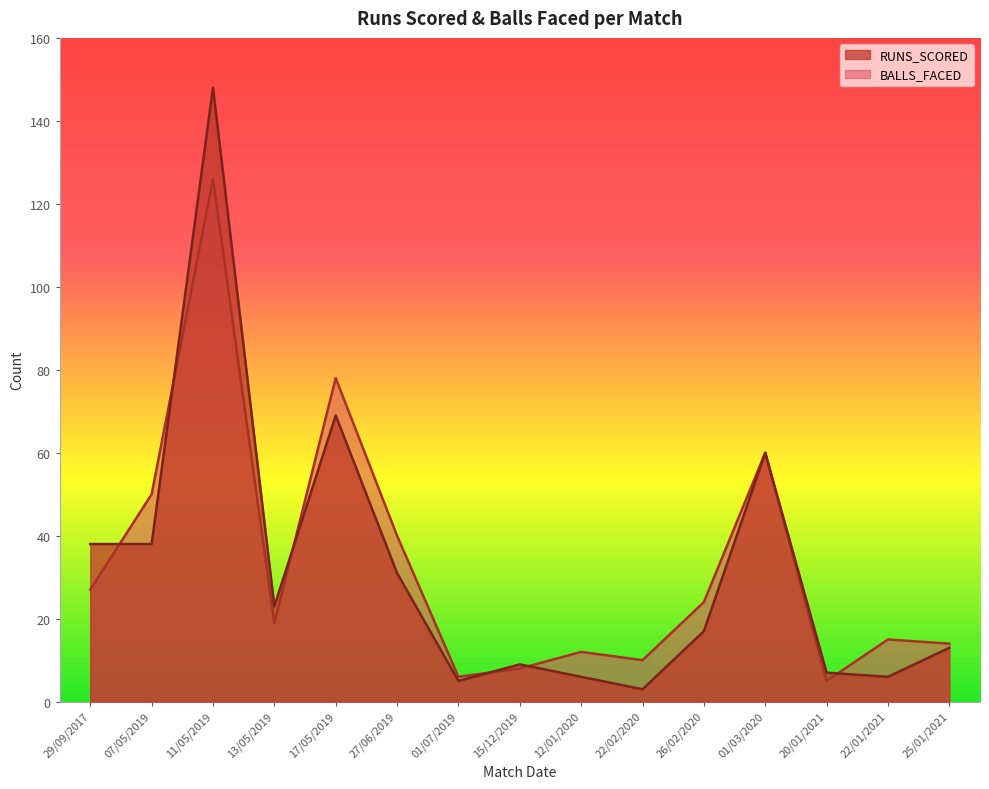

Which series changed the most between 07/05/2019 and 01/03/2020?

RUNS_SCORED